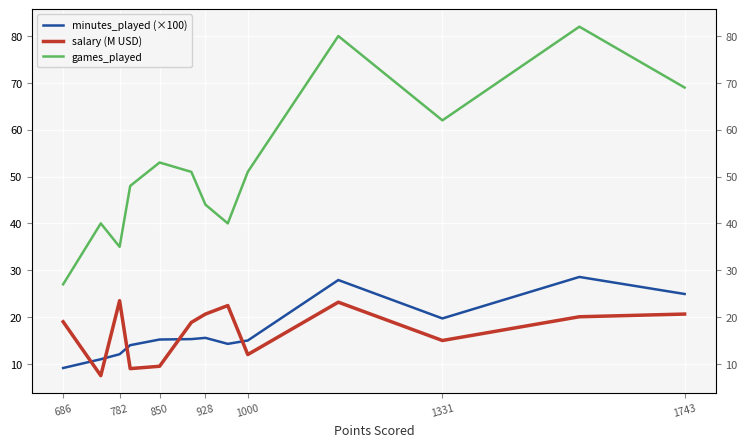

How many data points in salary (M USD) are above 18?

8